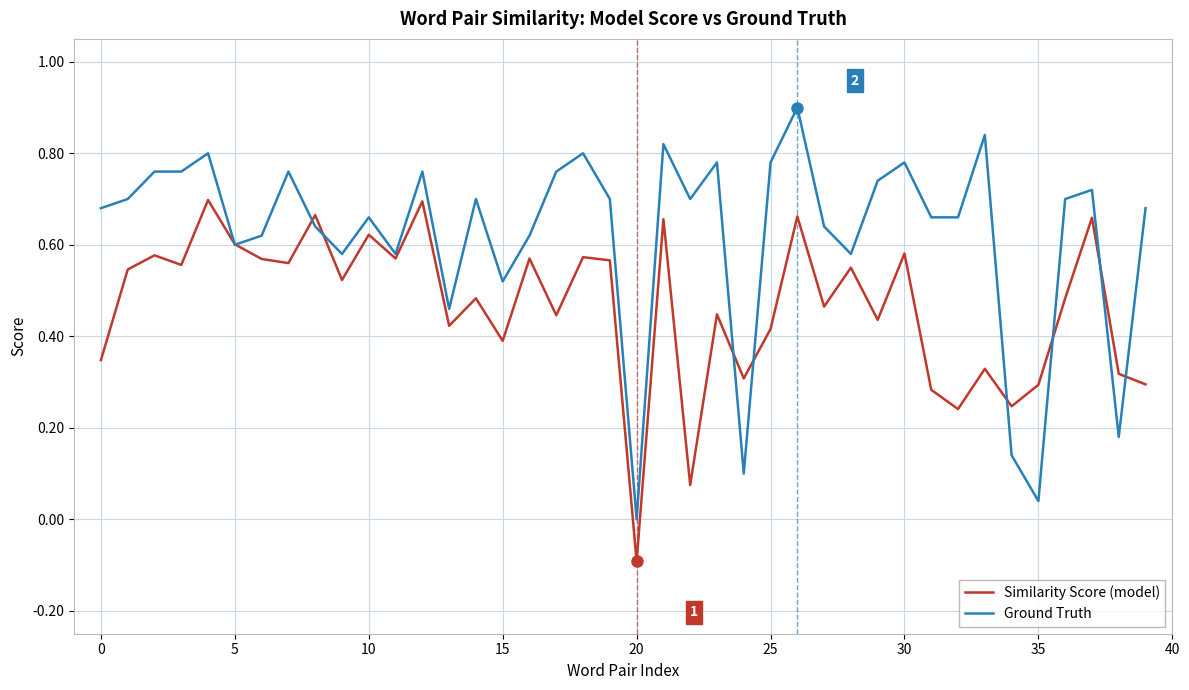

How many lines are shown in the chart?

2